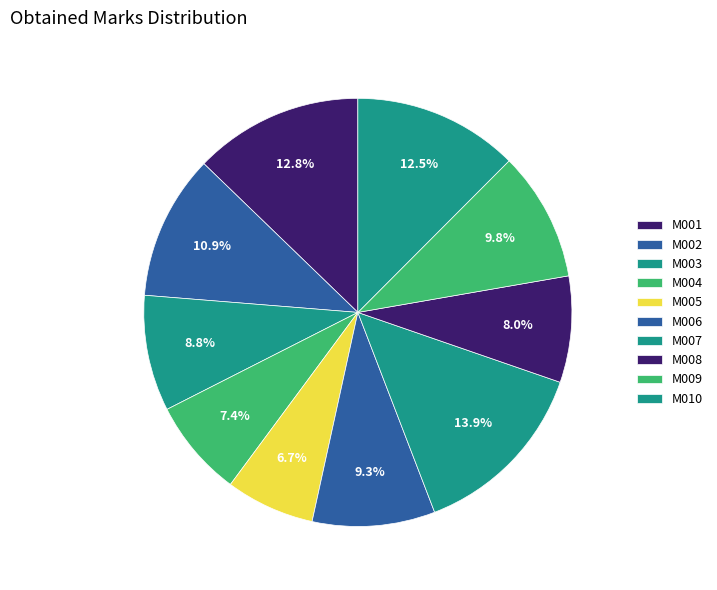

Which category has the biggest portion of the pie?

M007